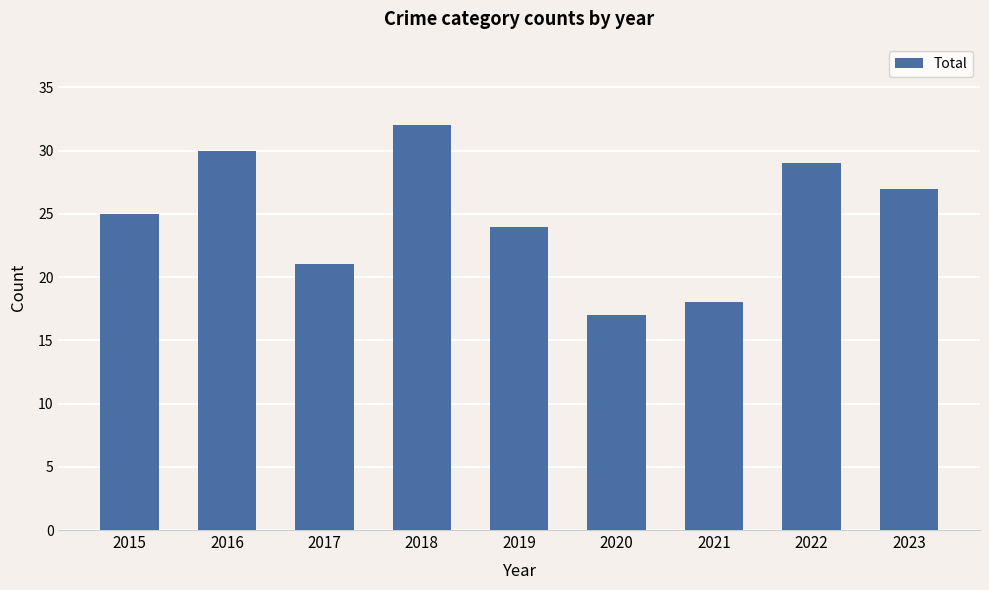

What is the maximum value shown in the chart?

32